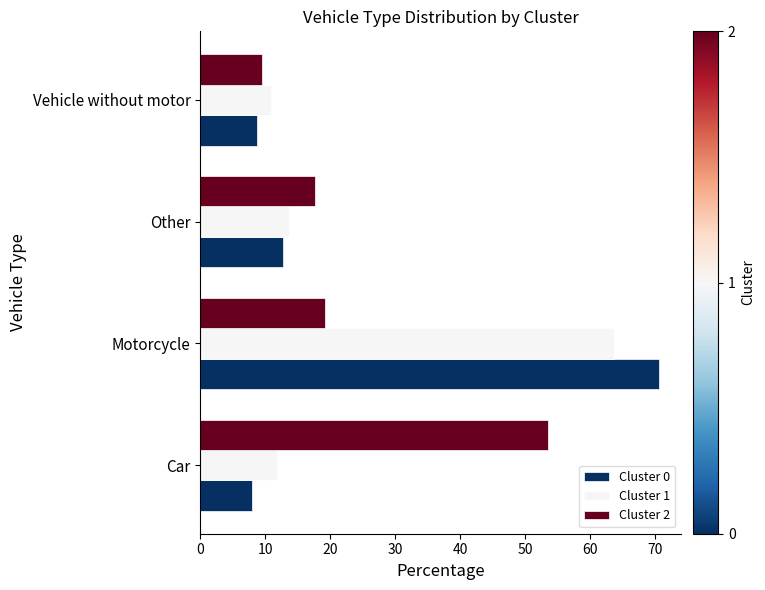

At which label is Cluster 0 closest to 39?

Other